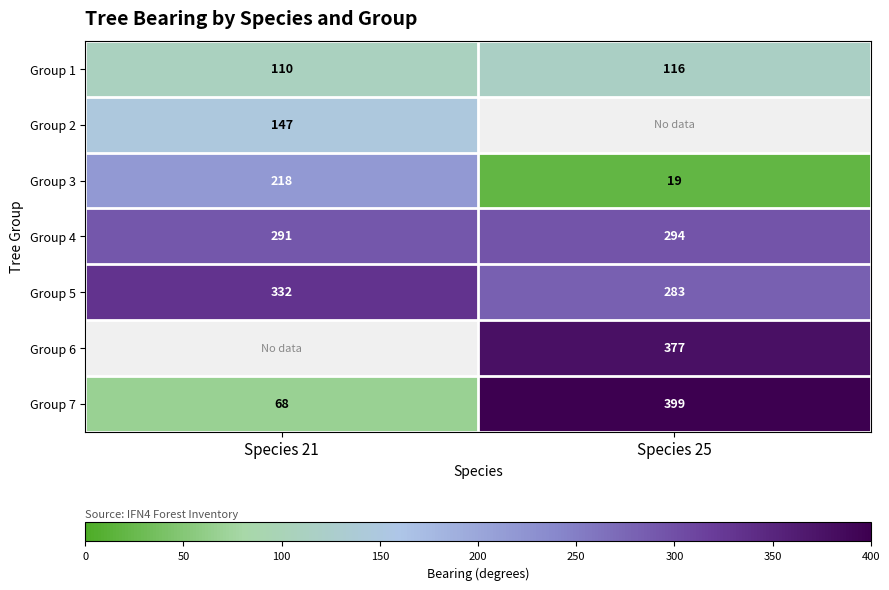

What is the greatest value displayed?

399.0